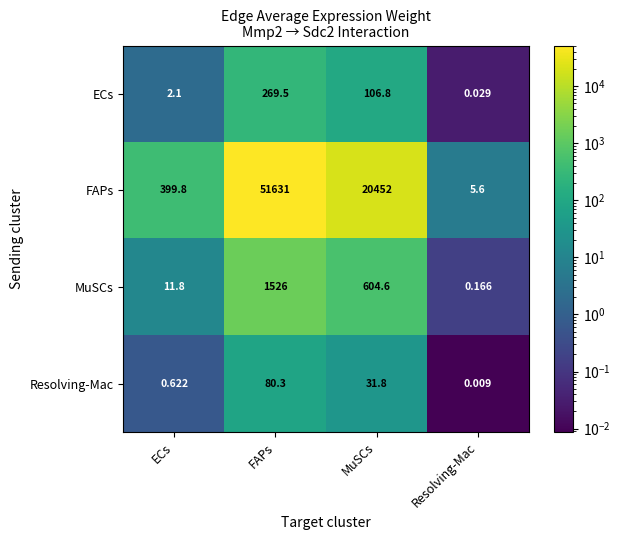

At which category does the chart reach its peak across all series?

FAPs